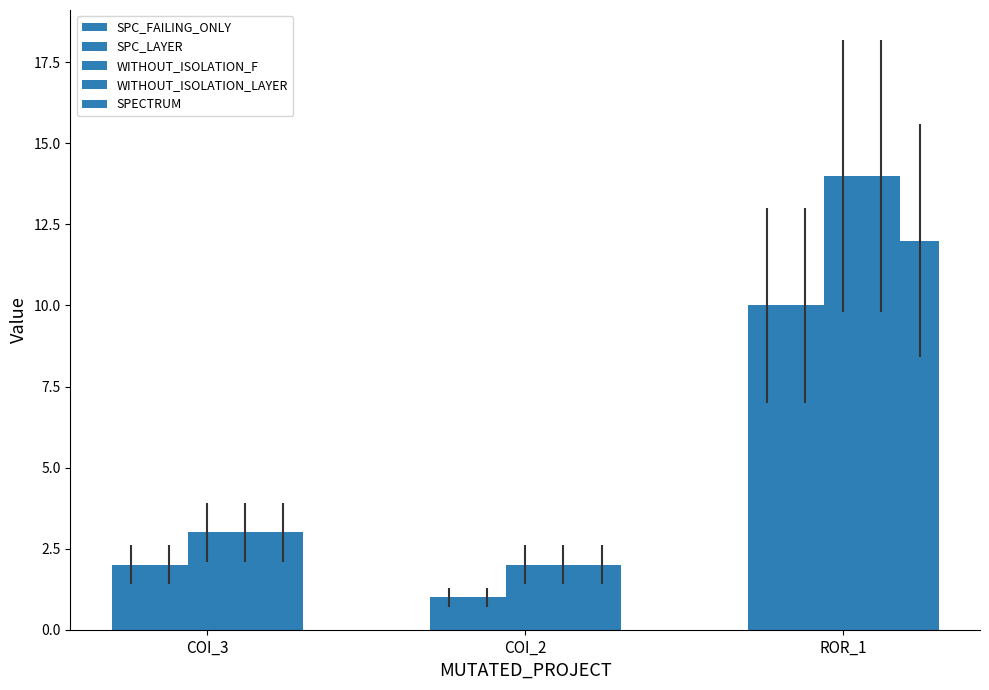

How many bars are there in each group?

5